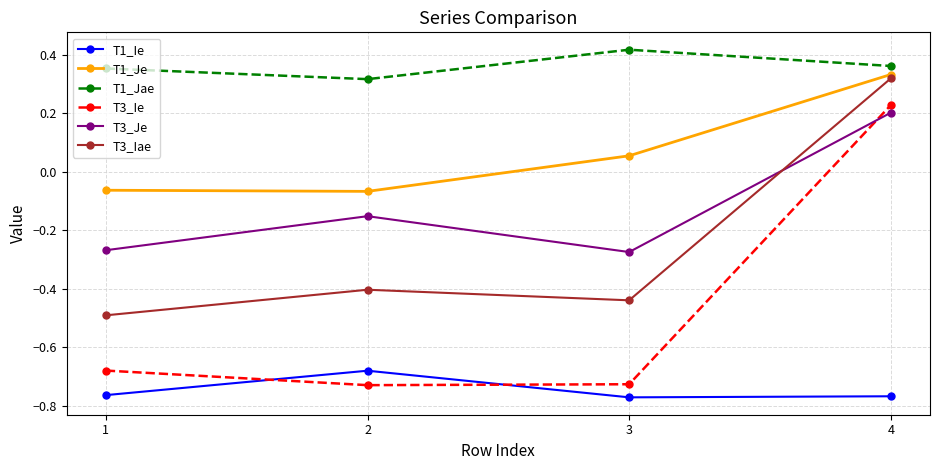

List the series in order of their peak value, highest first.

T1_Jae, T1_Je, T3_Iae, T3_Ie, T3_Je, T1_Ie